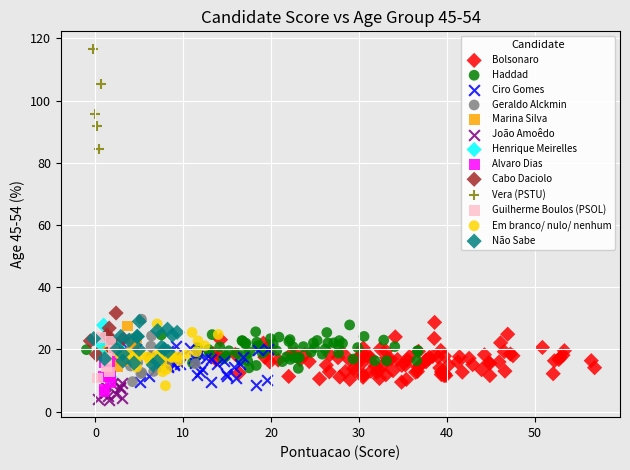

Which series reaches the maximum Y coordinate?

Vera (PSTU)